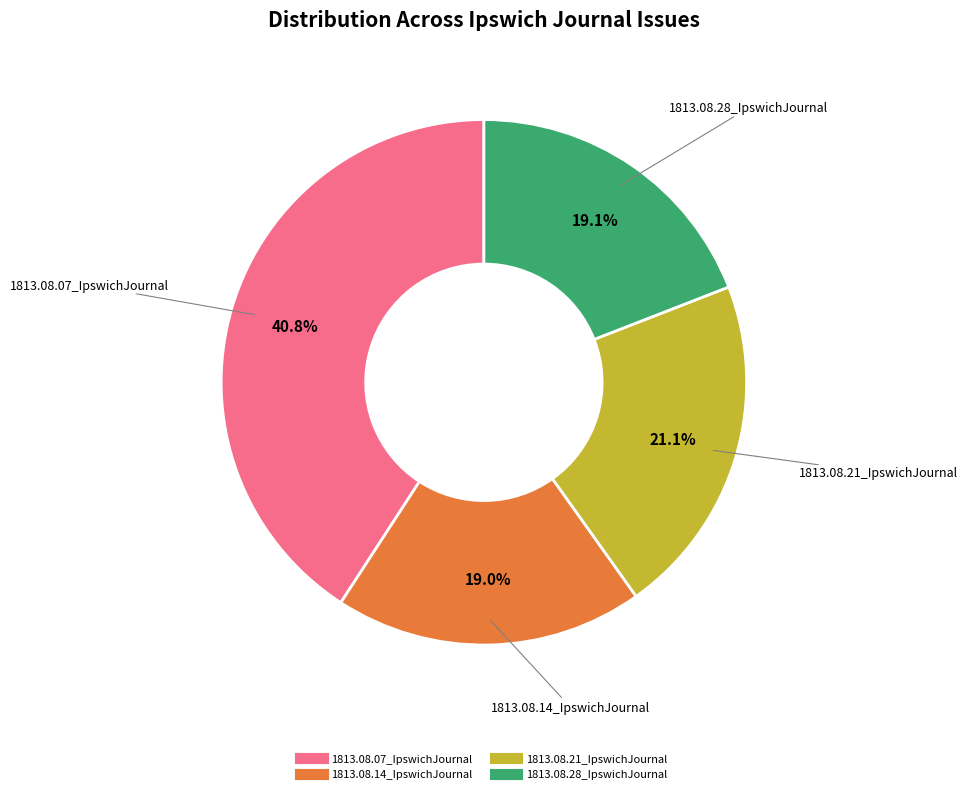

Does 1813.08.07_IpswichJournal account for over 50% of the chart?

No